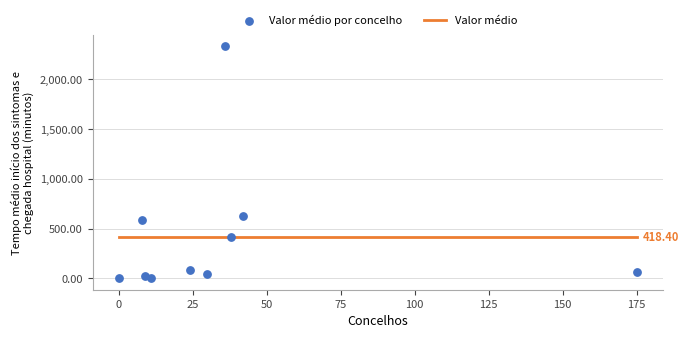

What is the range of X values (max minus min)?

175